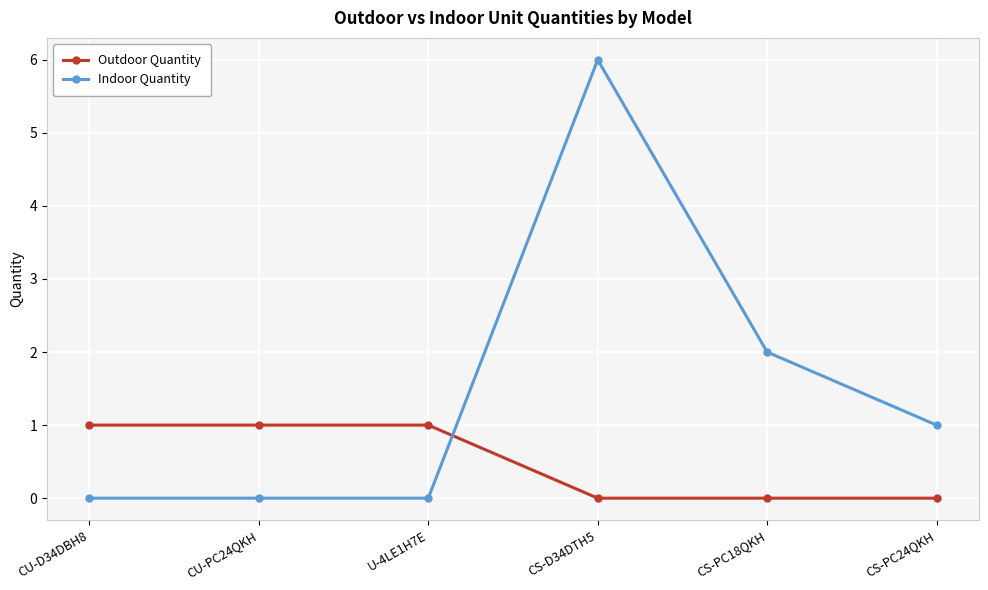

At which category is the sum across all series the highest?

CS-D34DTH5